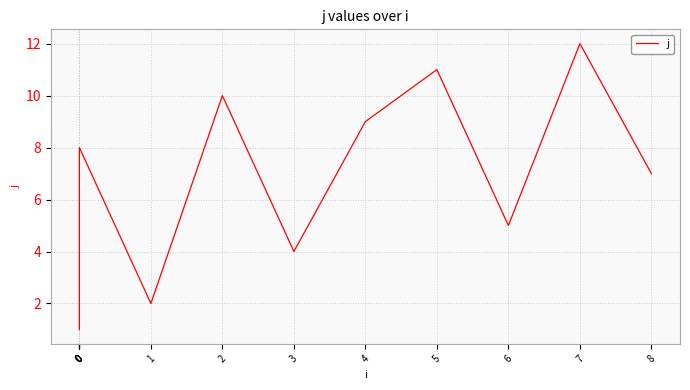

Reading right to left, what are all the values shown in this chart?

8=7	7=12	6=5	5=11	4=9	3=4	2=10	1=2	0=8	0=6	0=3	0=1